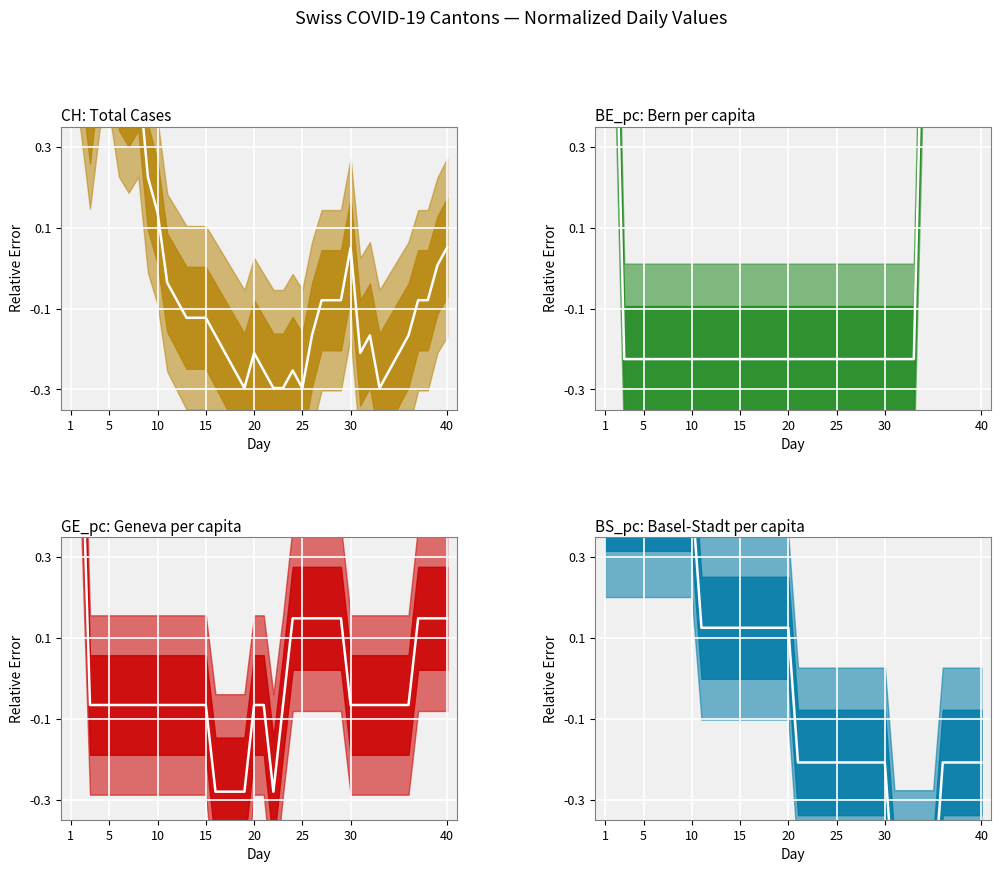

Does the chart display data point markers on the line(s)?

No